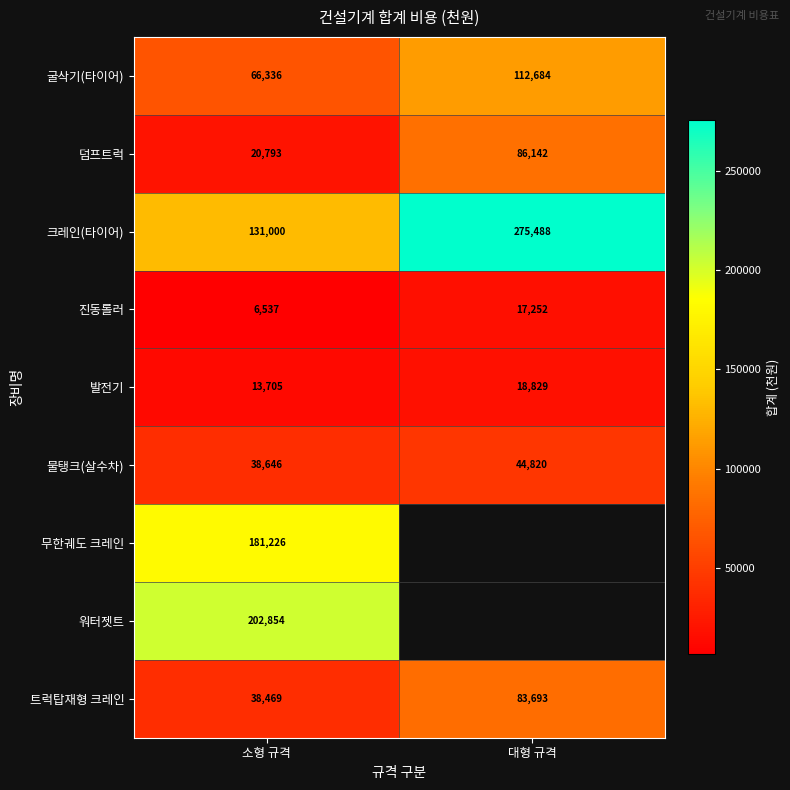

True or false: 진동롤러 has a value of 6537 at 소형 규격.

True